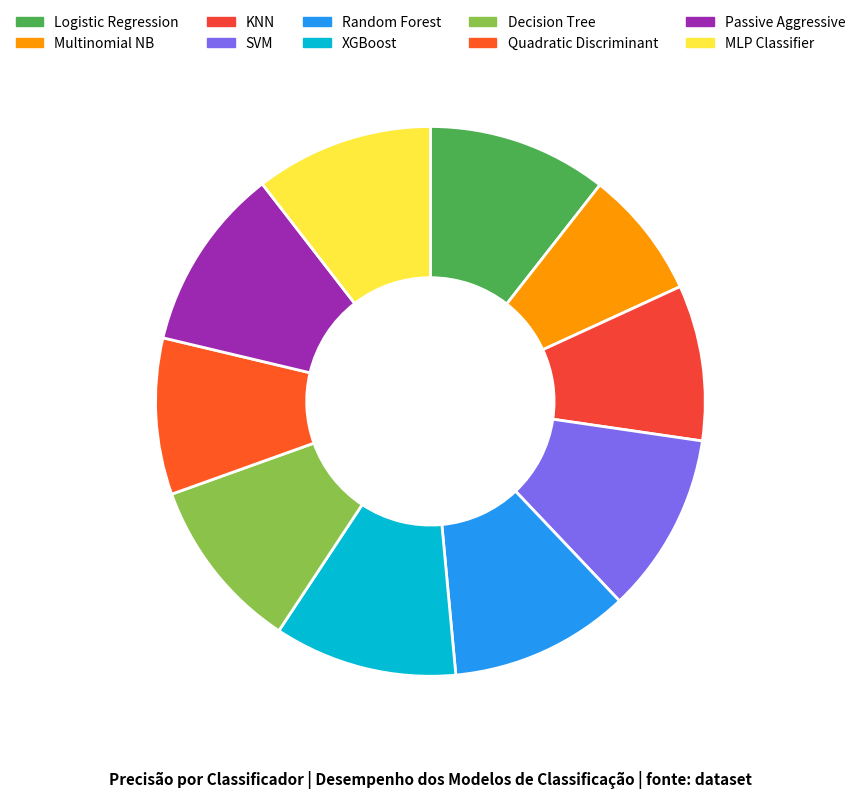

Which category has the smallest portion of the pie?

Multinomial NB